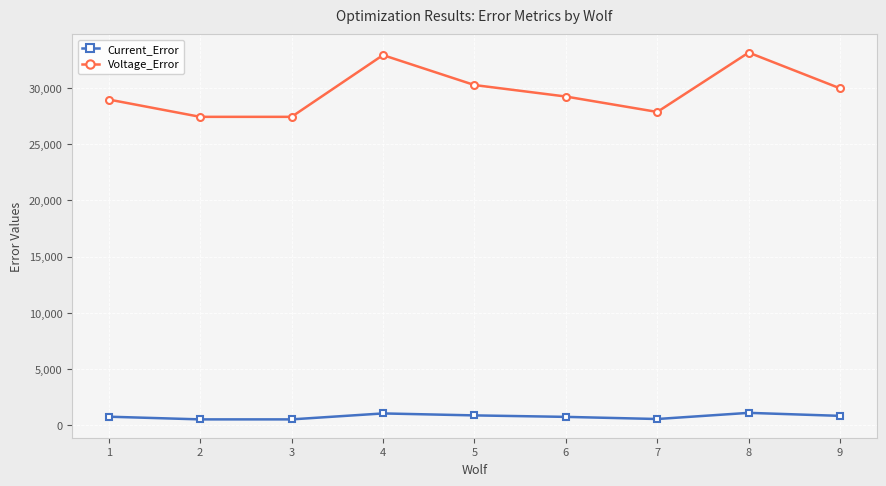

Count the number of data series in this chart.

2